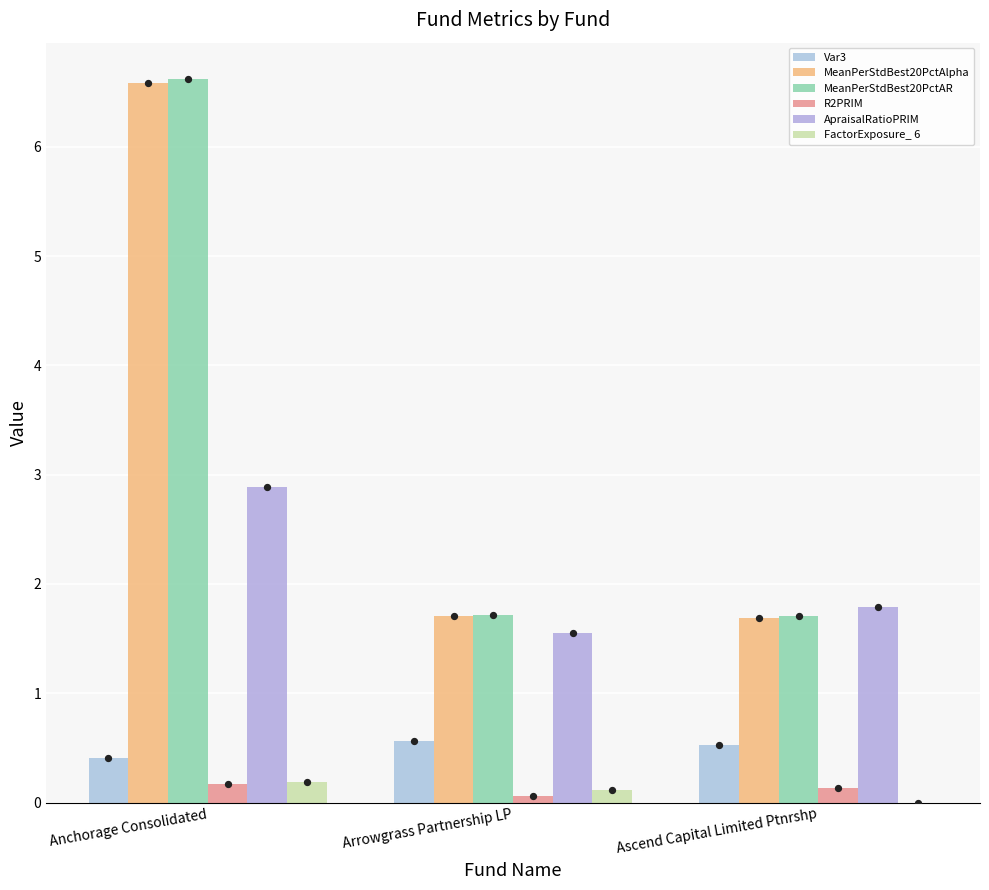

Which series has the largest Y range (max minus min)?

MeanPerStdBest20PctAR